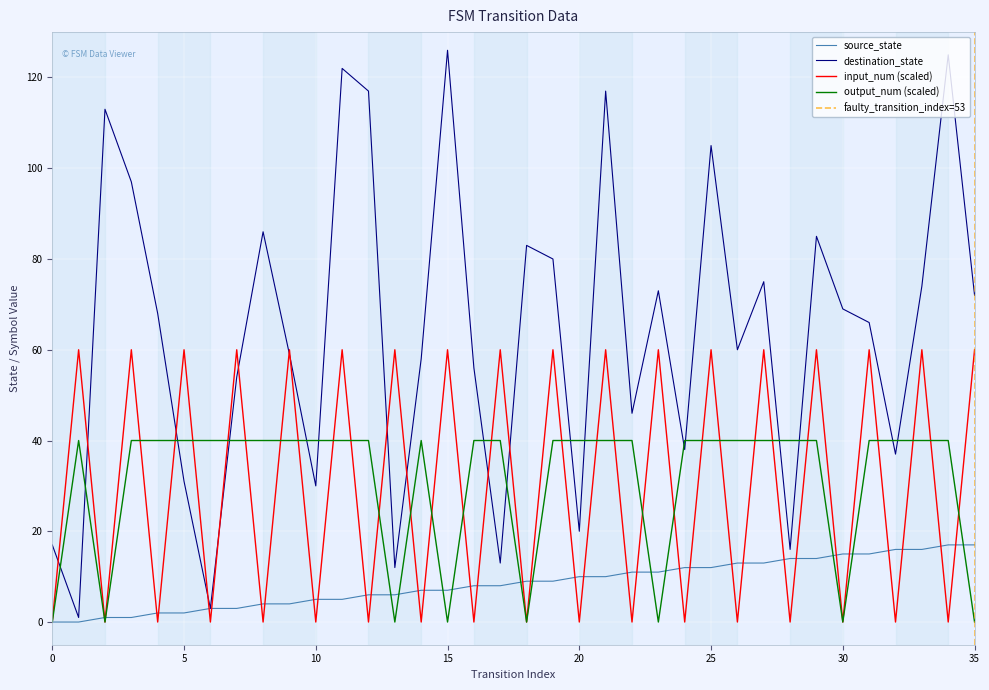

Reading left to right, transcribe all the data shown in this chart.

source_state: 0=0	1=0	2=1	3=1	4=2	5=2	6=3	7=3	8=4	9=4	10=5	11=5	12=6	13=6	14=7	15=7	16=8	17=8	18=9	19=9	20=10	21=10	22=11	23=11	24=12	25=12	26=13	27=13	28=14	29=14	30=15	31=15	32=16	33=16	34=17	35=17
destination_state: 0=17	1=1	2=113	3=97	4=68	5=31	6=3	7=54	8=86	9=59	10=30	11=122	12=117	13=12	14=58	15=126	16=56	17=13	18=83	19=80	20=20	21=117	22=46	23=73	24=38	25=105	26=60	27=75	28=16	29=85	30=69	31=66	32=37	33=74	34=125	35=72
input_num: 0=0	1=60	2=0	3=60	4=0	5=60	6=0	7=60	8=0	9=60	10=0	11=60	12=0	13=60	14=0	15=60	16=0	17=60	18=0	19=60	20=0	21=60	22=0	23=60	24=0	25=60	26=0	27=60	28=0	29=60	30=0	31=60	32=0	33=60	34=0	35=60
output_num: 0=0	1=40	2=0	3=40	4=40	5=40	6=40	7=40	8=40	9=40	10=40	11=40	12=40	13=0	14=40	15=0	16=40	17=40	18=0	19=40	20=40	21=40	22=40	23=0	24=40	25=40	26=40	27=40	28=40	29=40	30=0	31=40	32=40	33=40	34=40	35=0